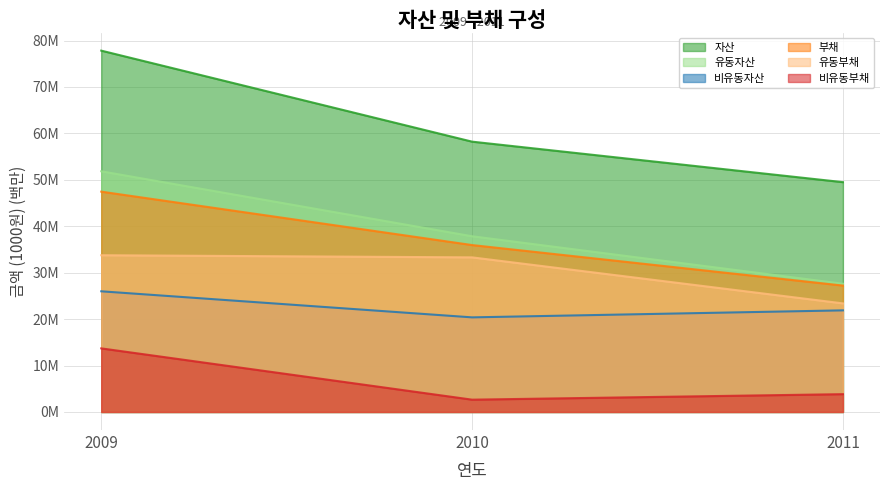

What is the minimum value for 부채?

27.2